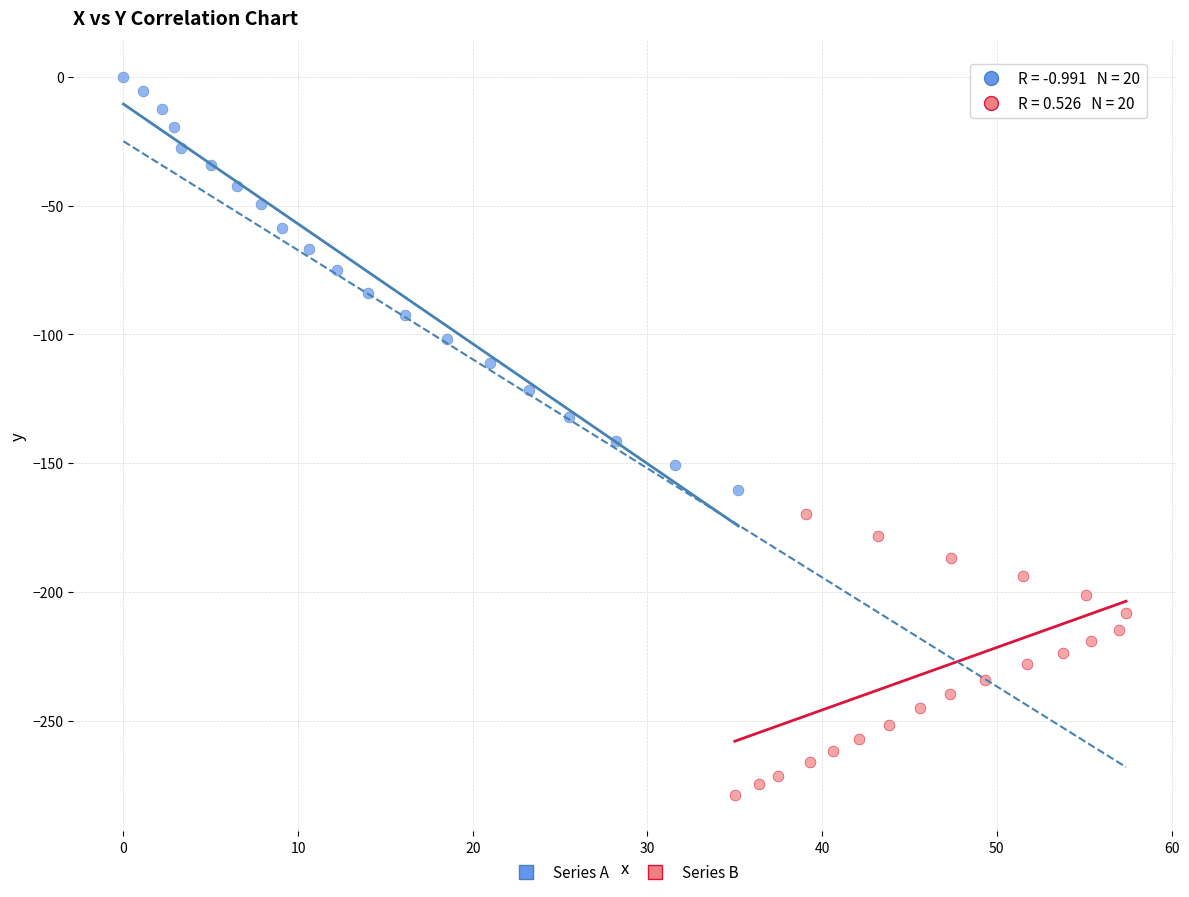

Which series reaches the maximum Y coordinate?

Series A